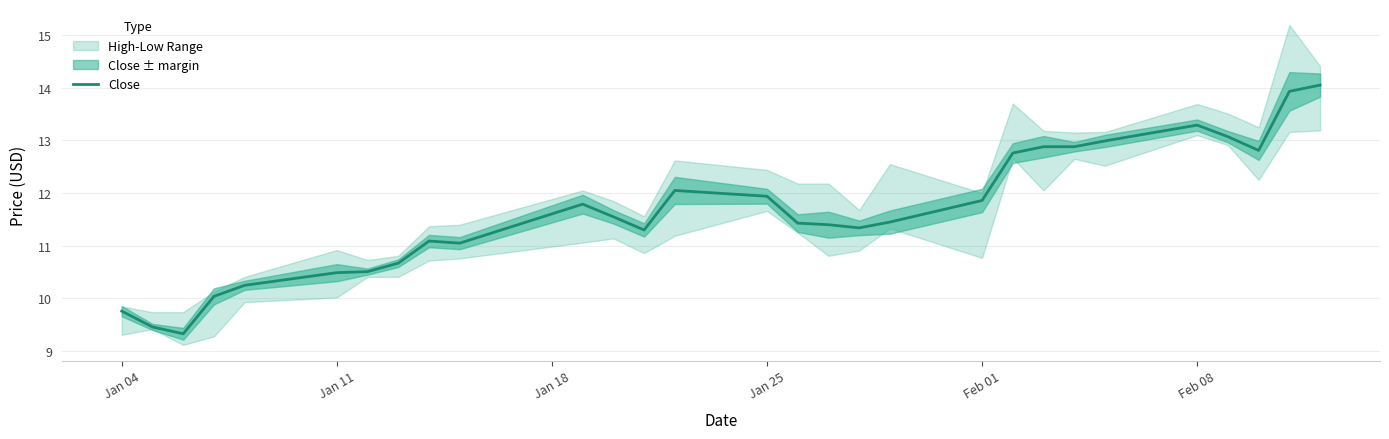

How many lines are shown in the chart?

1